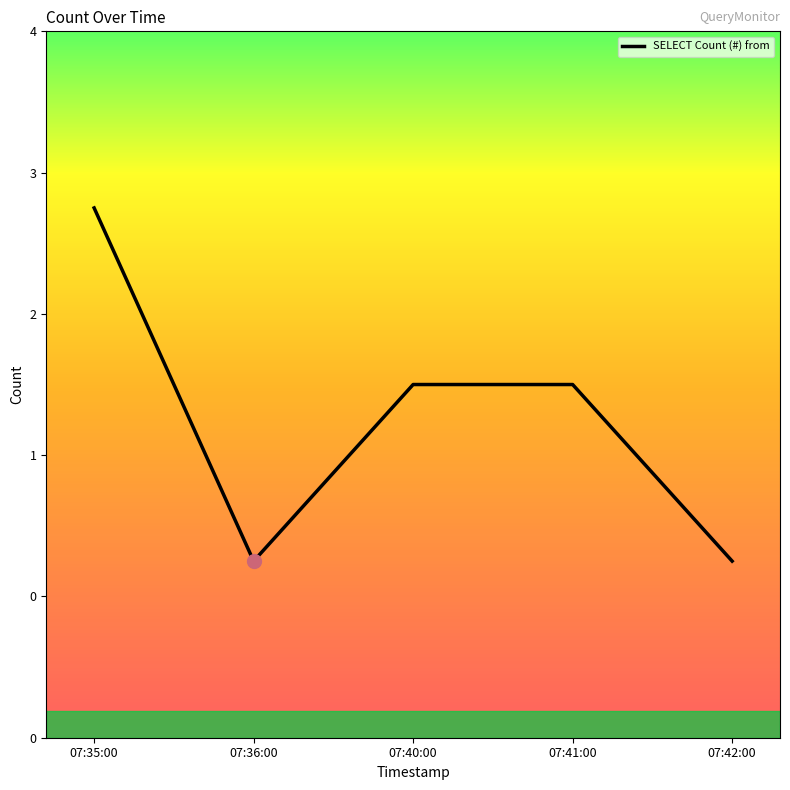

Does the chart display data point markers on the line(s)?

No